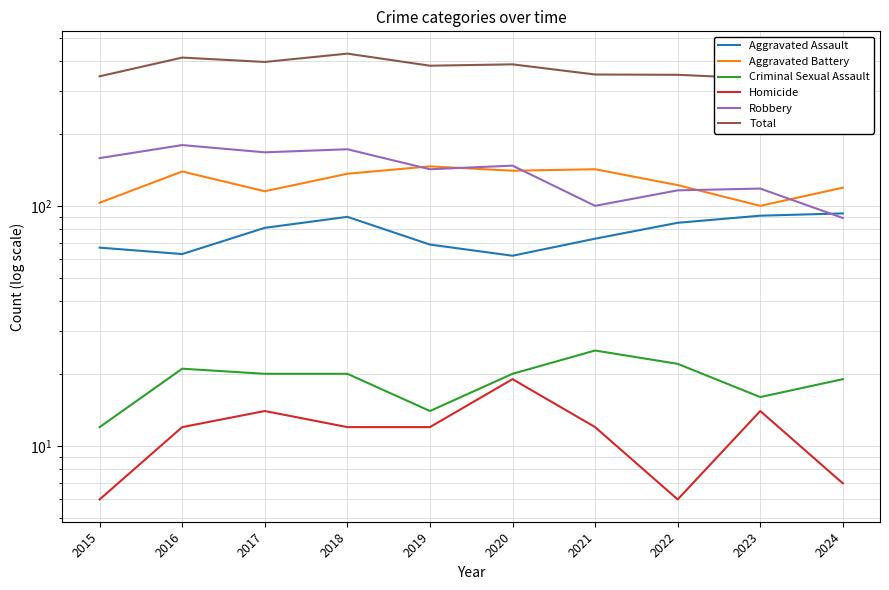

Reading left to right, list all the values displayed in this chart.

Aggravated Assault: 67	63	81	90	69	62	73	85	91	93
Aggravated Battery: 103	139	115	136	146	140	142	122	100	119
Criminal Sexual Assault: 12	21	20	20	14	20	25	22	16	19
Homicide: 6	12	14	12	12	19	12	6	14	7
Robbery: 158	179	167	172	142	147	100	116	118	89
Total: 346	414	397	430	383	388	352	351	339	327